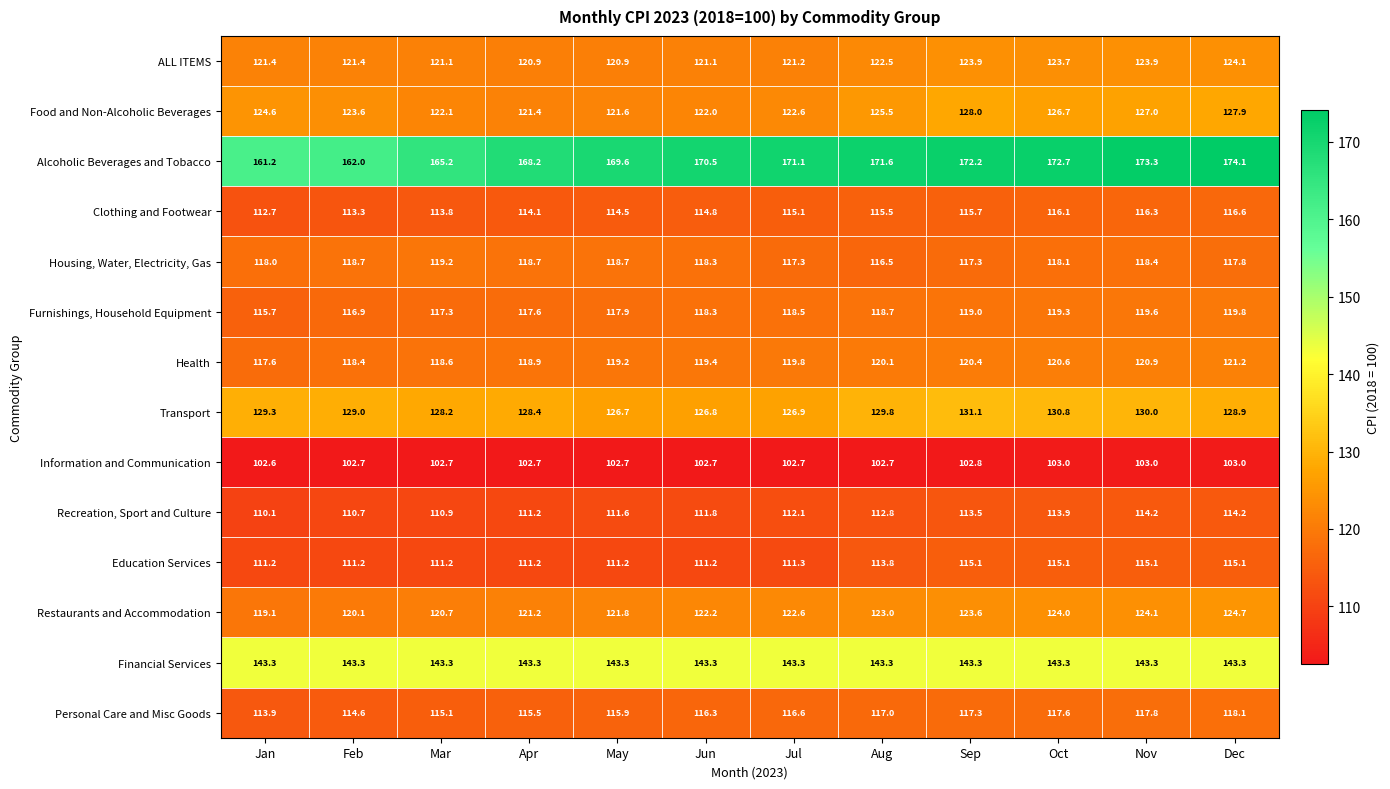

What is the total value across all series at Apr?

1713.3